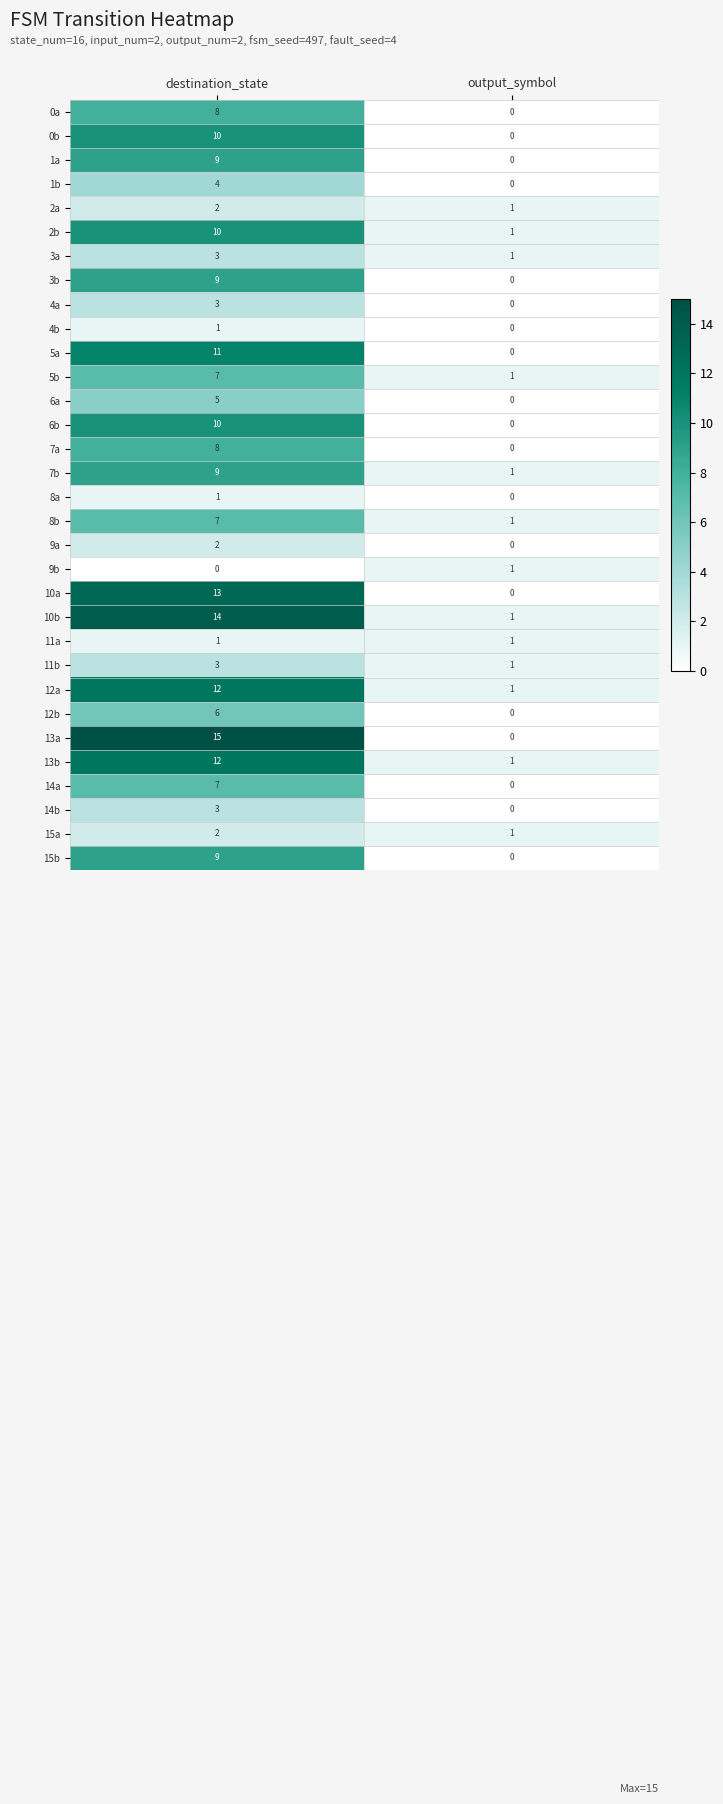

How many values in the 8a series are below 1?

1